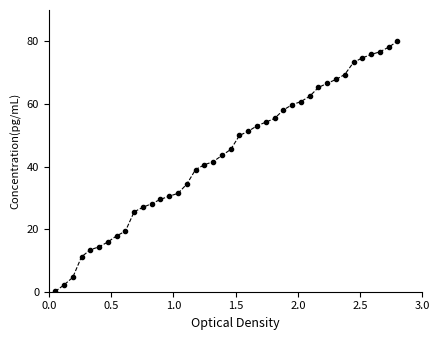

What is the difference between the second highest and second lowest values?

76.0